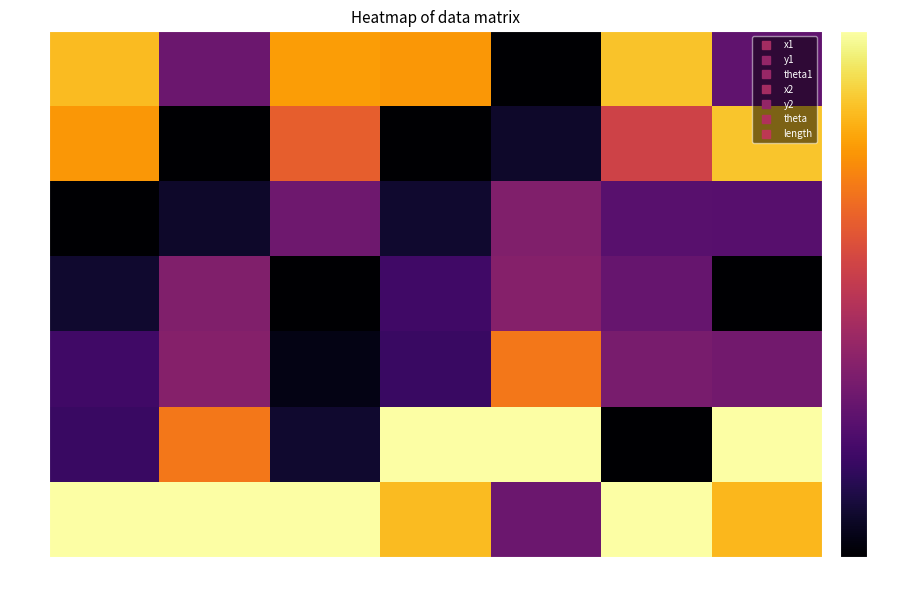

Between y2 and theta, which is larger?

theta